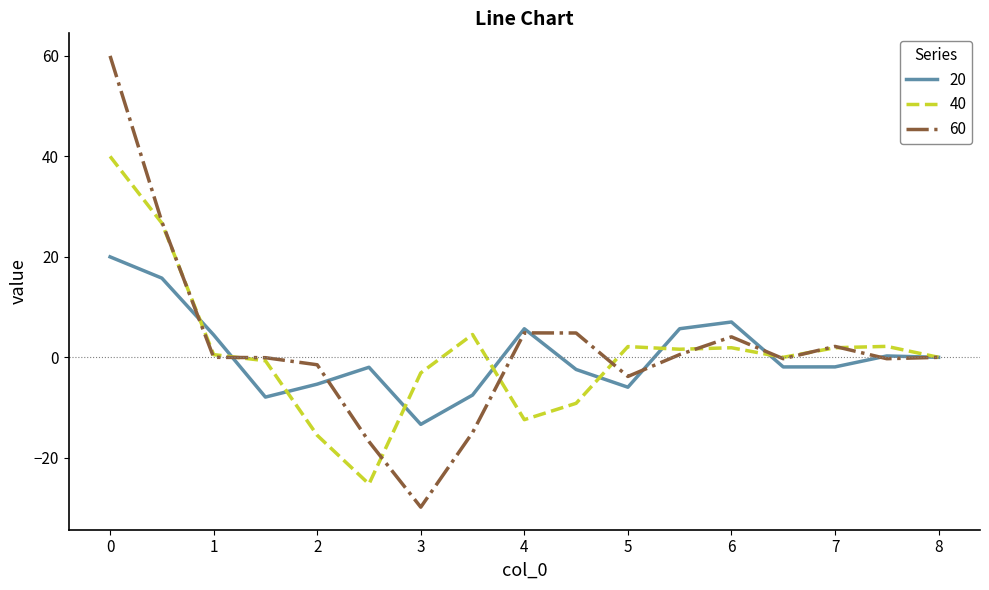

What is the lowest value of the 40 series?

-25.2